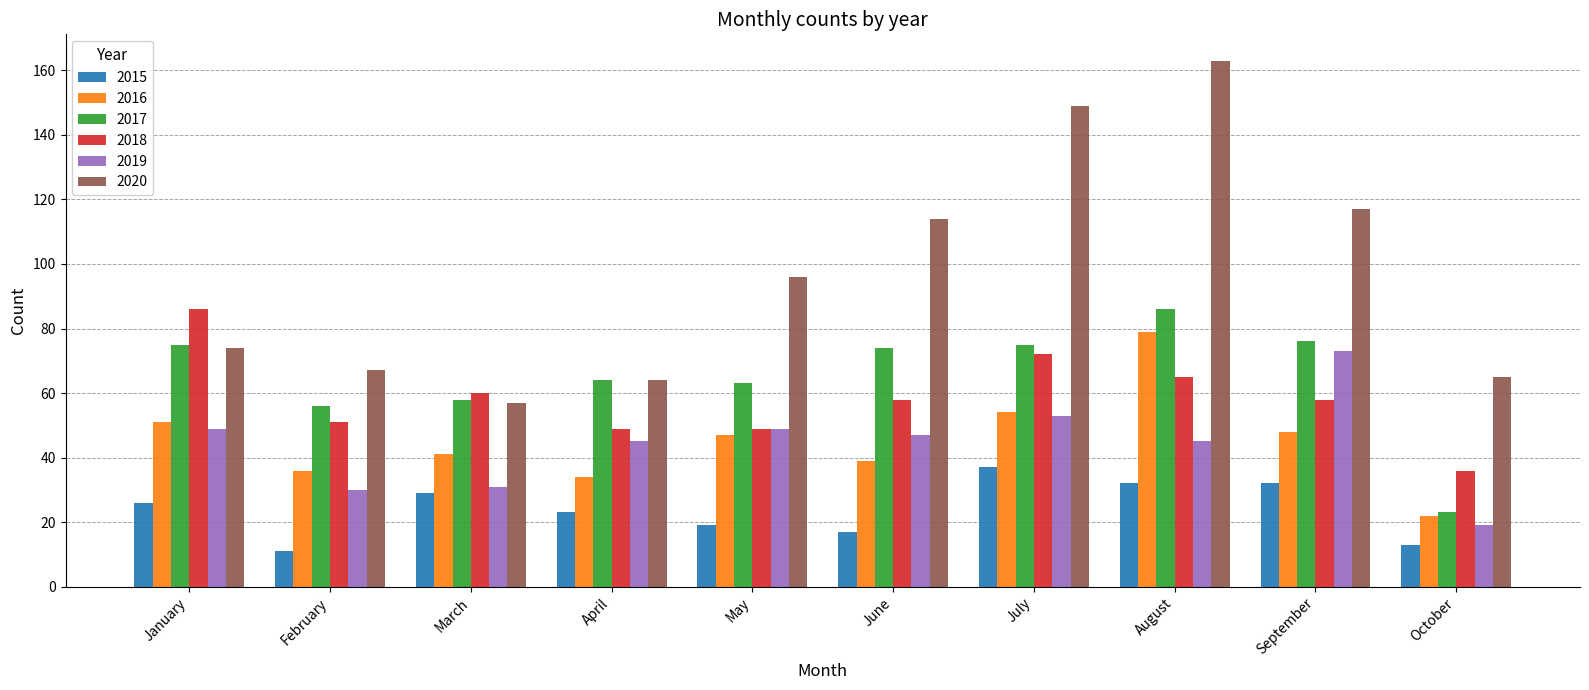

Are the bars horizontal?

No